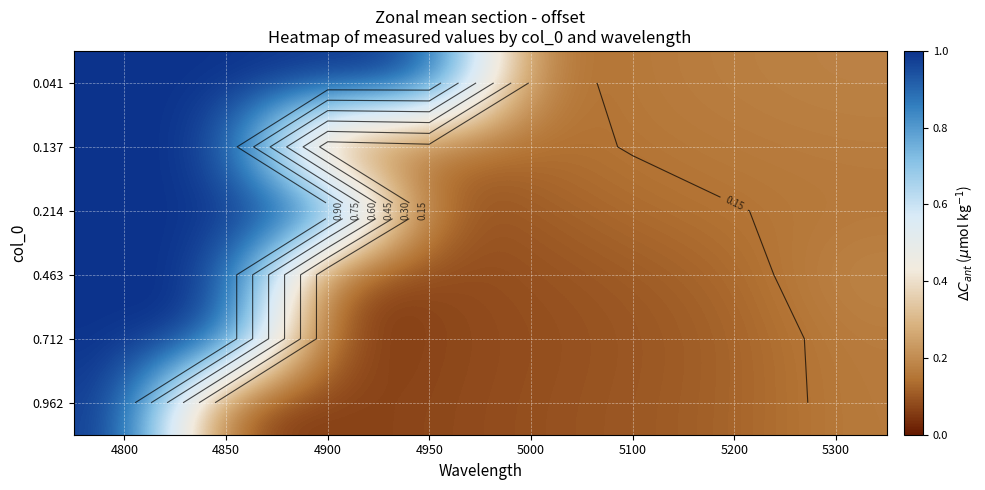

Which category has the highest value in the 0.137 series?

4800